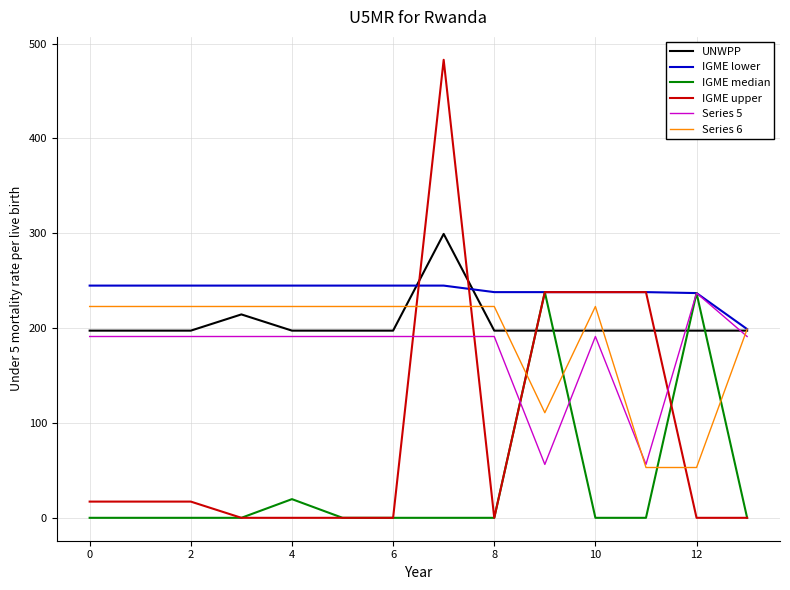

What is the greatest value displayed?

483.0